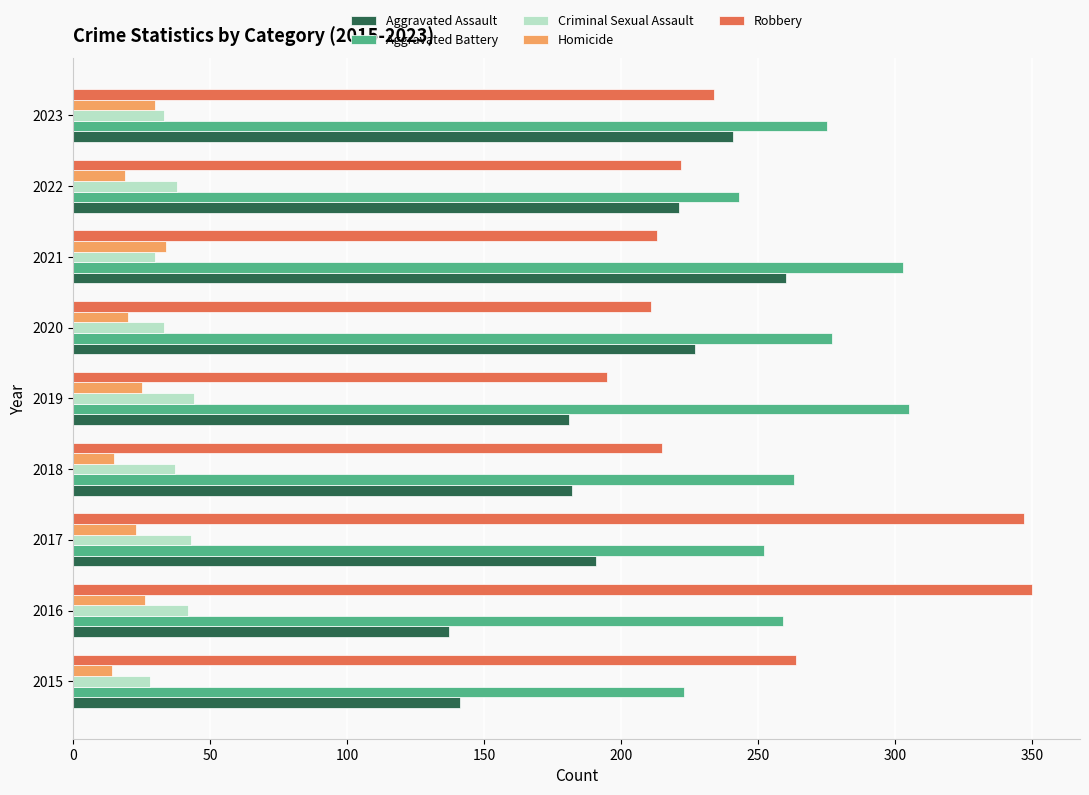

What is the smallest value displayed?

14